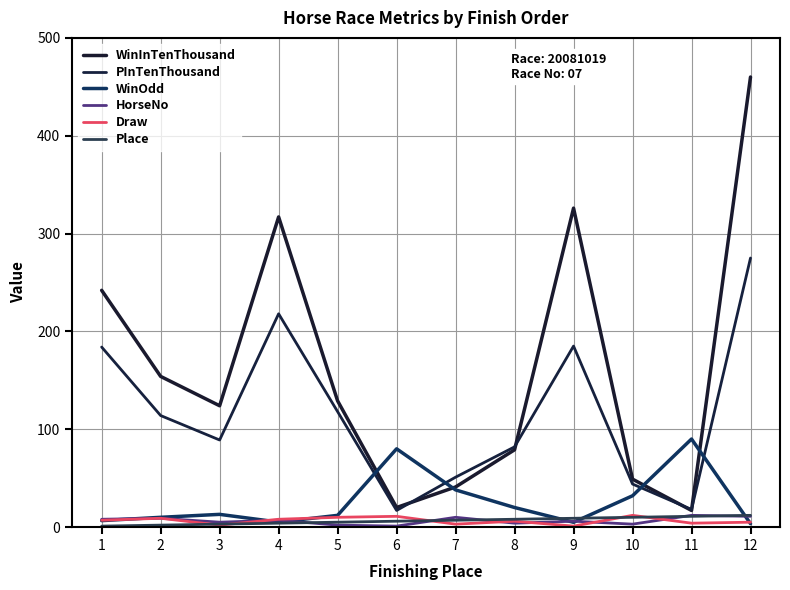

What is the difference between the second highest and second lowest values in the WinOdd series?

75.1